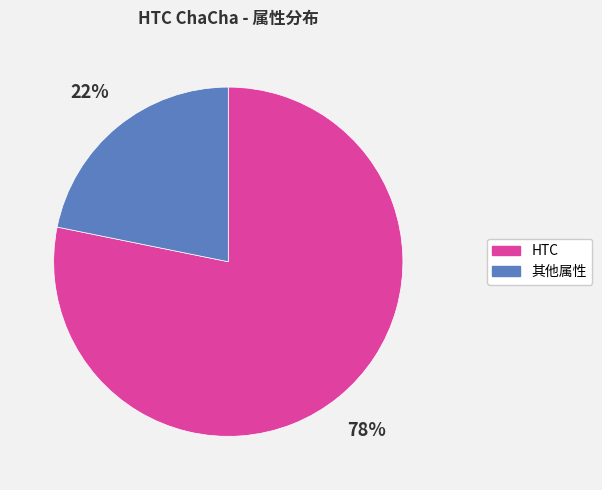

To the nearest percent, what is the difference between the largest and smallest slice percentages?

56%